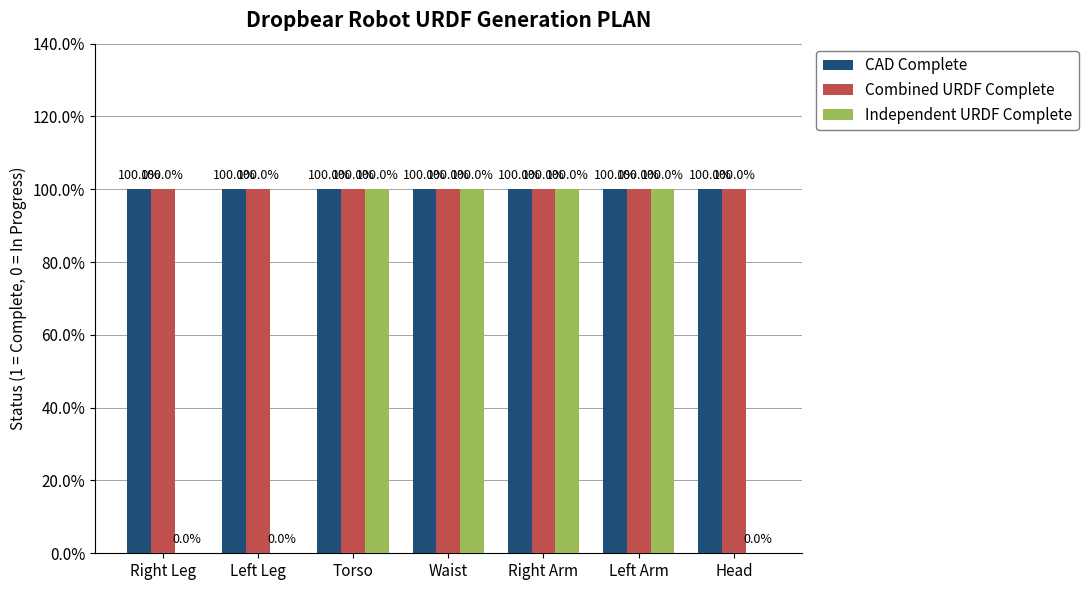

The value of Independent URDF Complete at Right Leg is 1. True or false?

False